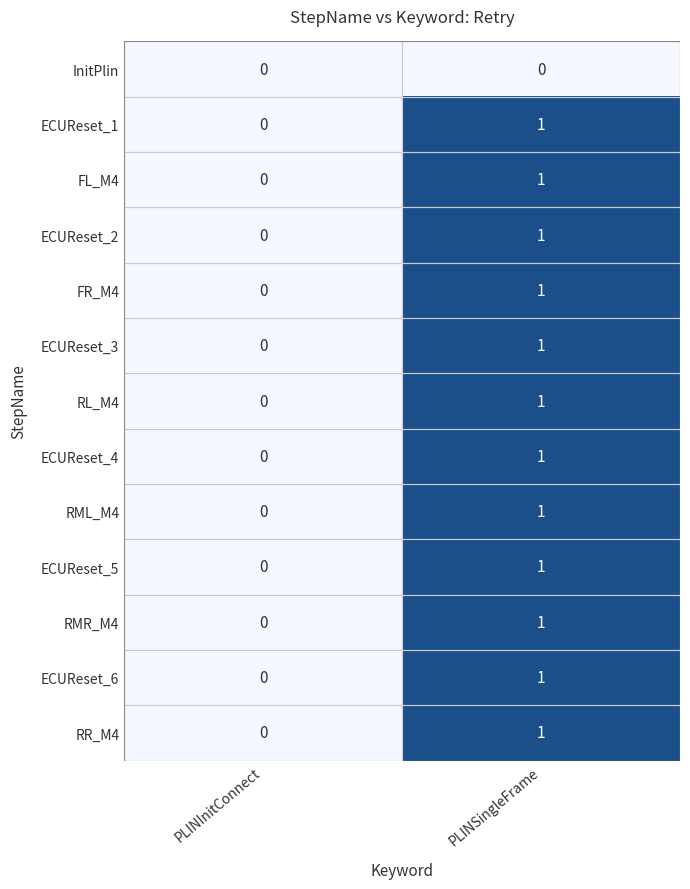

Is it true that RL_M4 equals 2 at PLINSingleFrame?

False